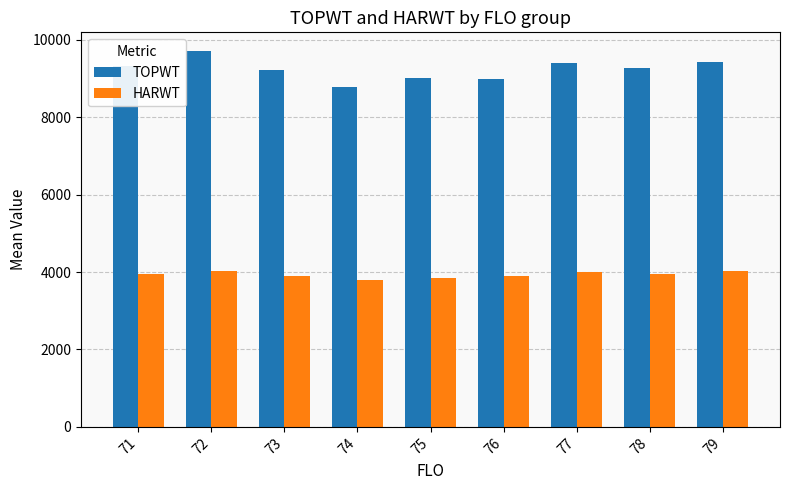

Is the value of HARWT at 73 greater than the value of TOPWT at 72?

No